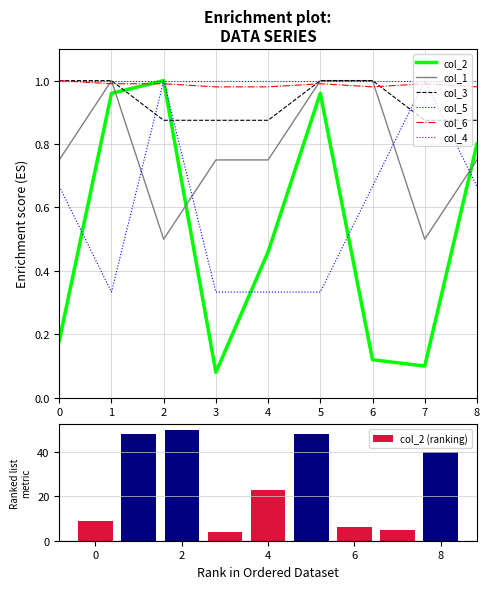

After their last crossing, which series has the higher values: col_2 or col_3?

col_3